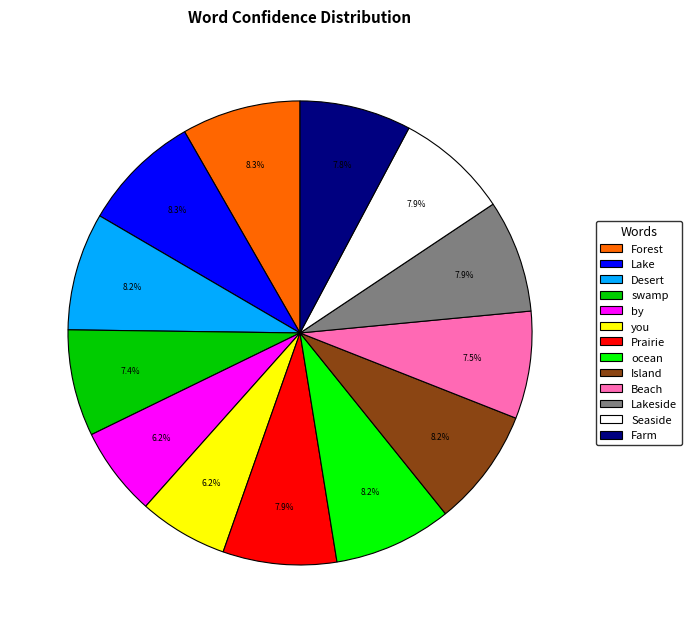

To the nearest percent, what is the difference between the largest and smallest slice percentages?

2%